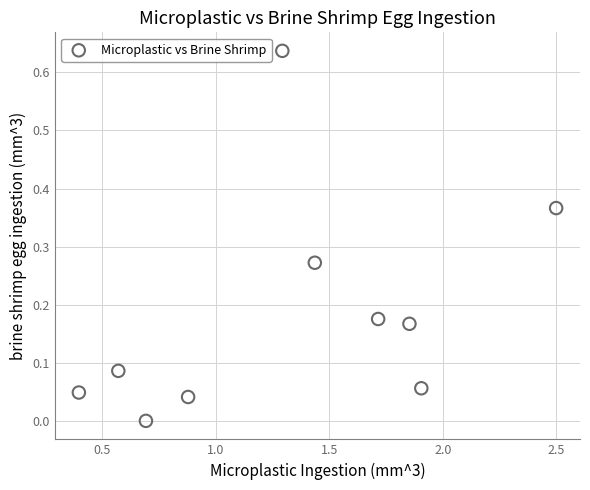

What is the average X value?

1.3